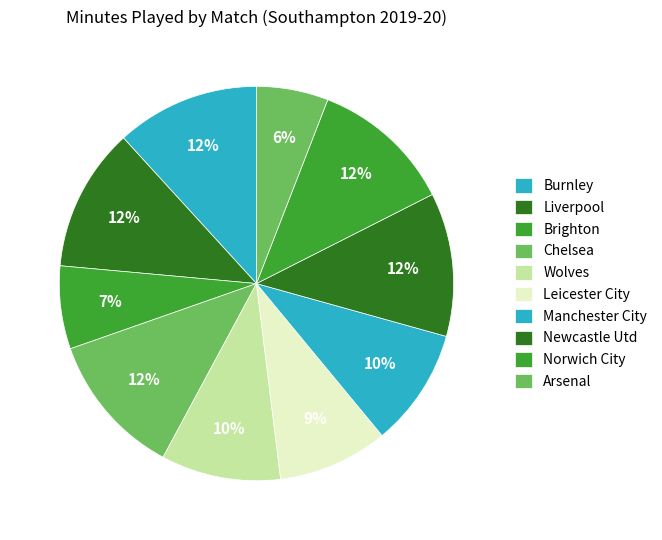

Does Leicester City account for over 50% of the chart?

No